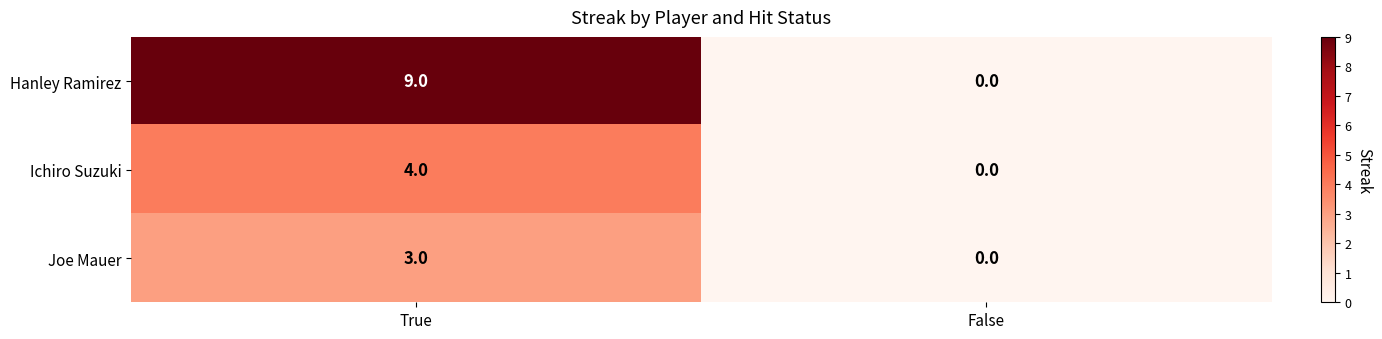

Which category has the lowest value across all series?

False